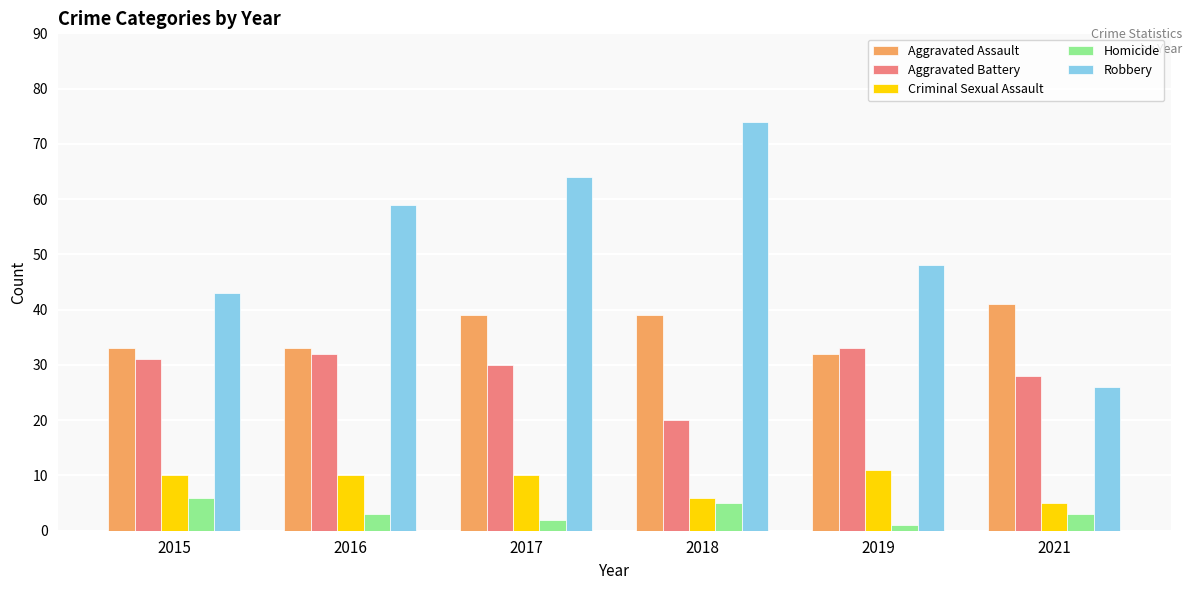

Reading right to left, what are all the values shown in this chart?

Aggravated Assault: 2021=41	2019=32	2018=39	2017=39	2016=33	2015=33
Aggravated Battery: 2021=28	2019=33	2018=20	2017=30	2016=32	2015=31
Criminal Sexual Assault: 2021=5	2019=11	2018=6	2017=10	2016=10	2015=10
Homicide: 2021=3	2019=1	2018=5	2017=2	2016=3	2015=6
Robbery: 2021=26	2019=48	2018=74	2017=64	2016=59	2015=43